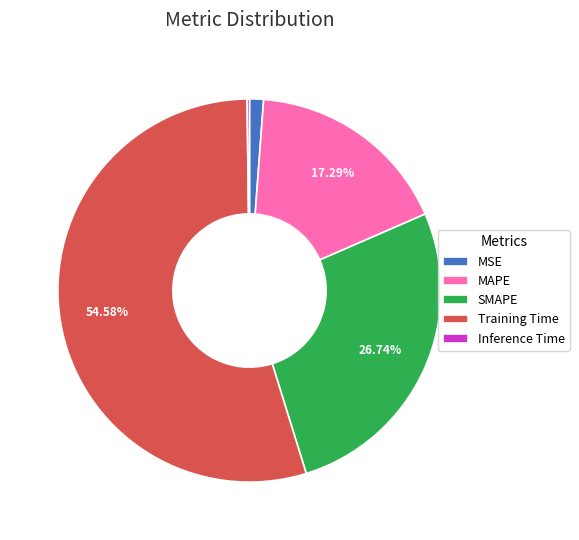

Does any single category account for the majority?

Yes